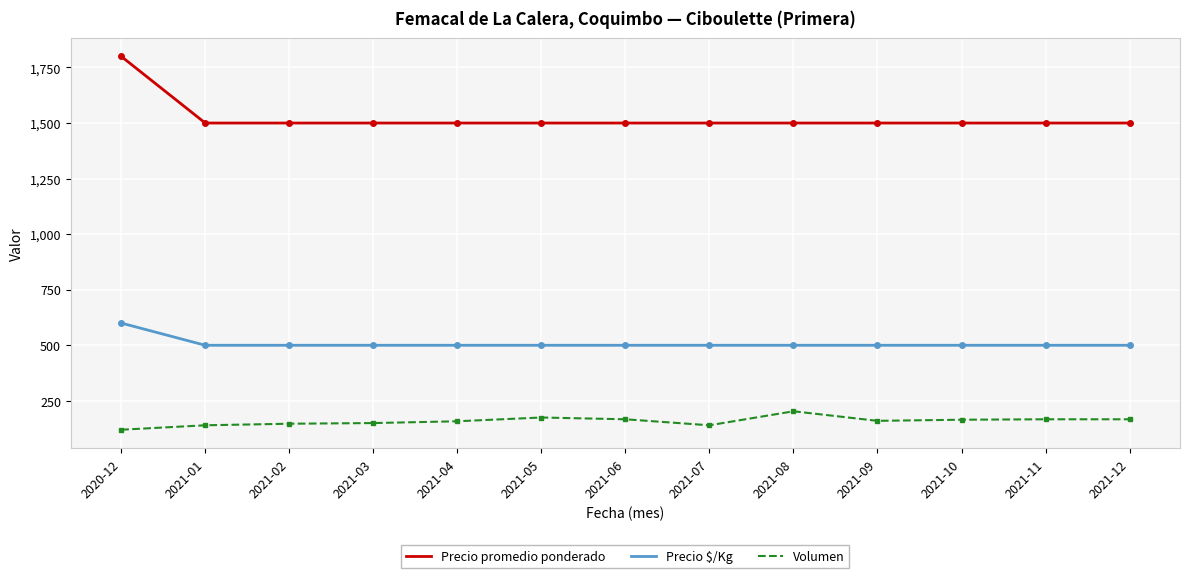

True or false: Volumen and Precio promedio ponderado intersect in this chart.

False